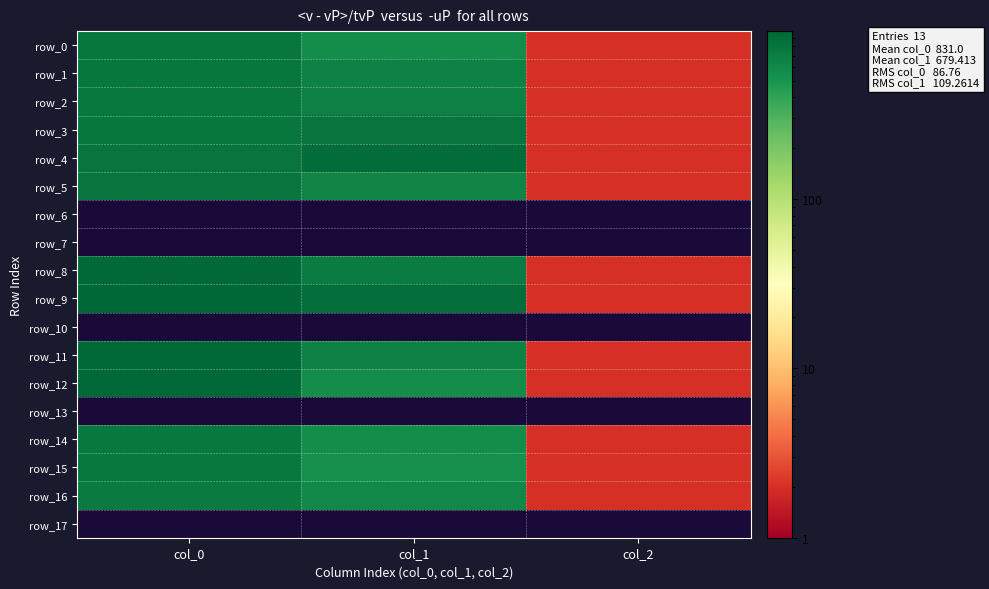

Which label corresponds to the largest value in the chart?

col_0